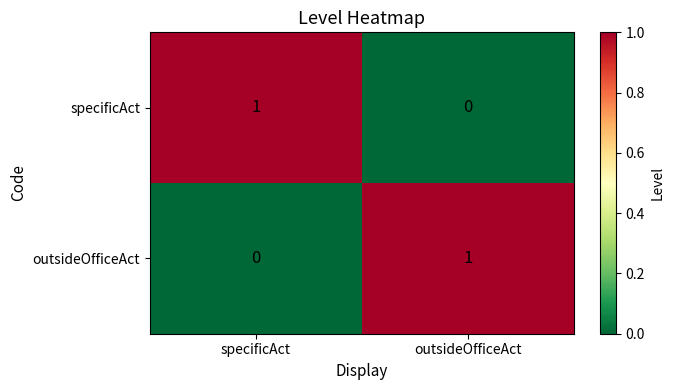

Count the number of data series in this chart.

2